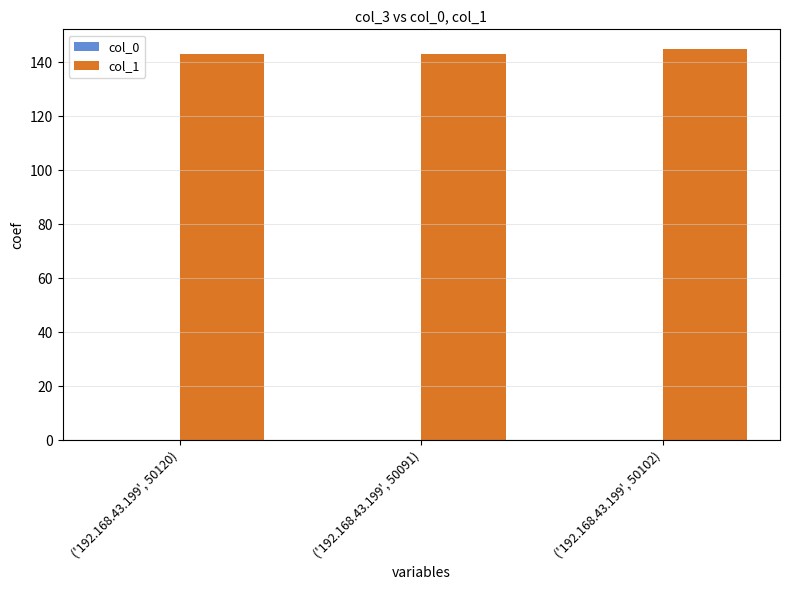

Are the bars horizontal?

No